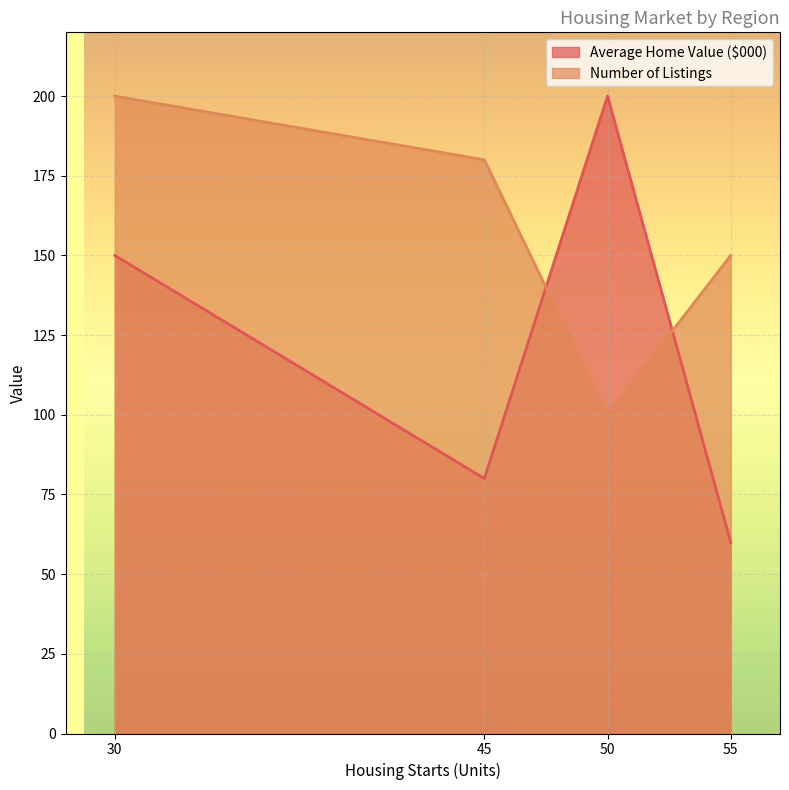

What is the difference between the second highest and minimum values in the Average Home Value ($000) series?

90